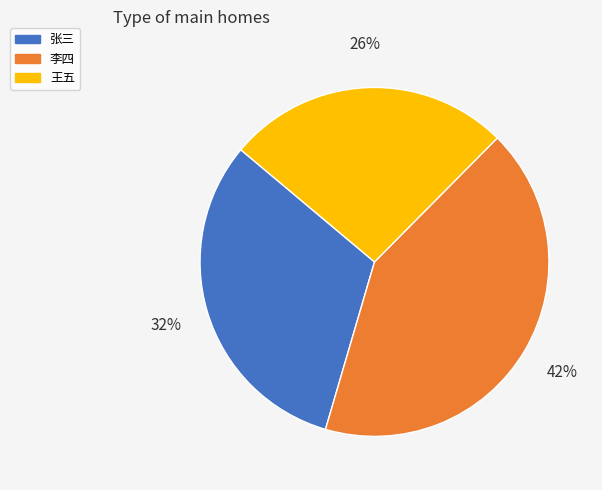

To the nearest percent, what portion does 张三 represent?

32%